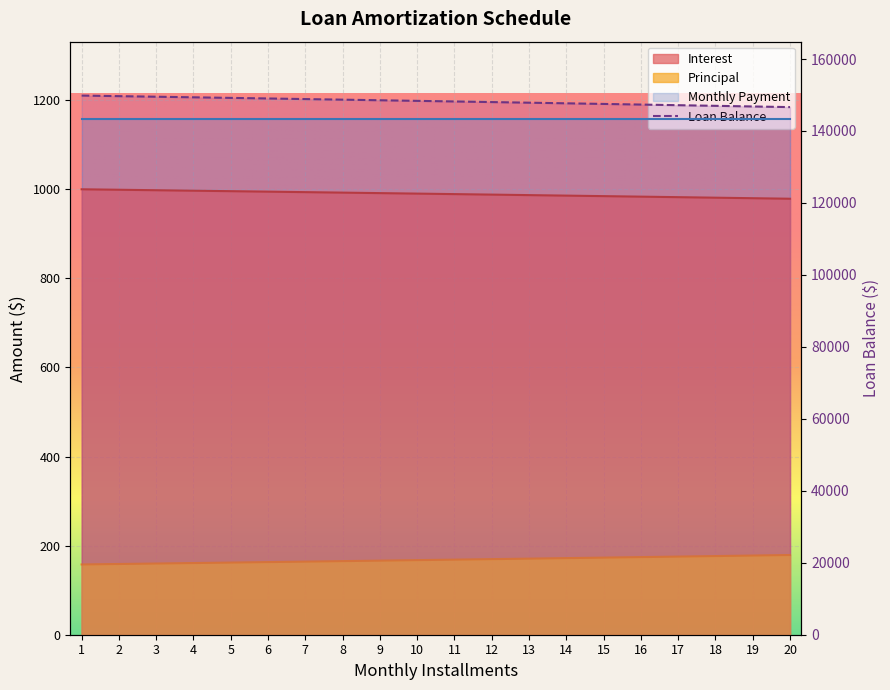

True or false: Principal has more than 0 points higher than both neighbors.

False